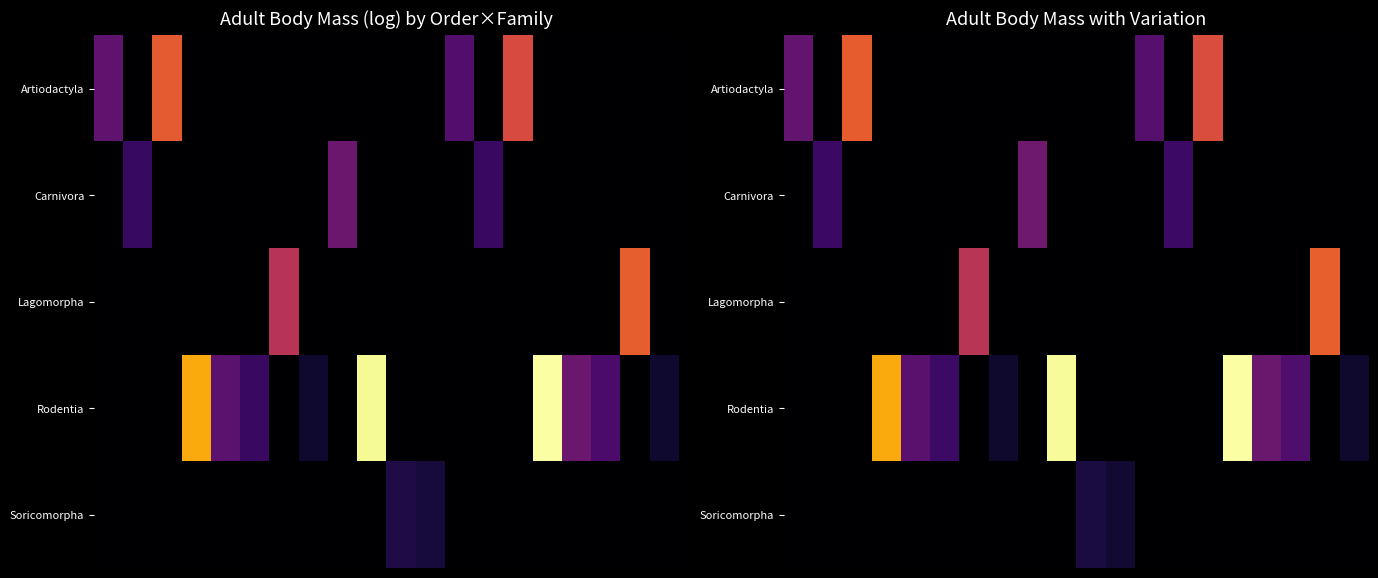

Between 12 and 19, which is larger?

12